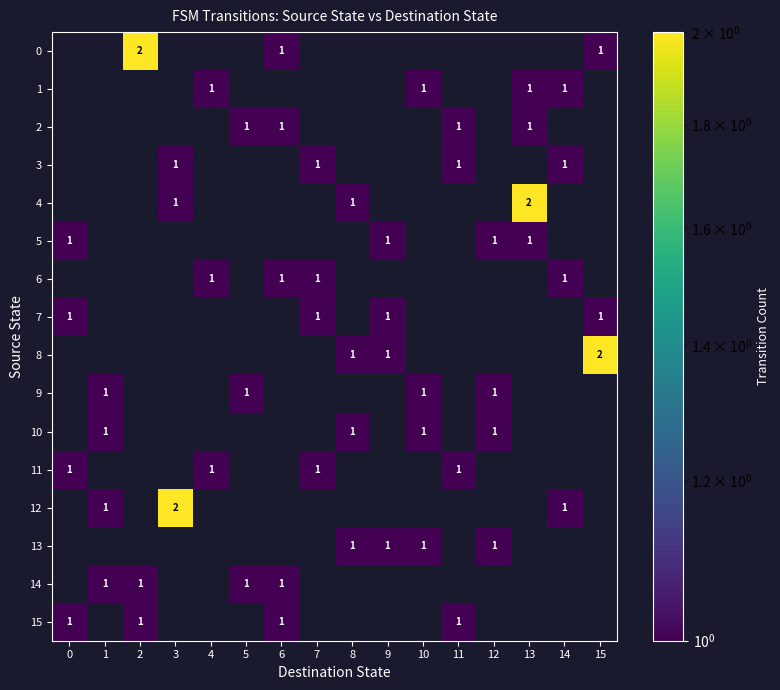

The value of 3 at 3 is 2. True or false?

False